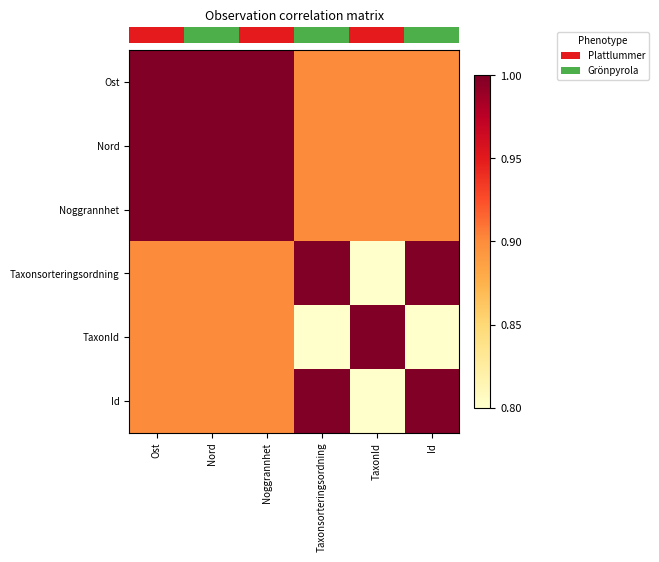

At which category is the sum across all series the highest?

Ost